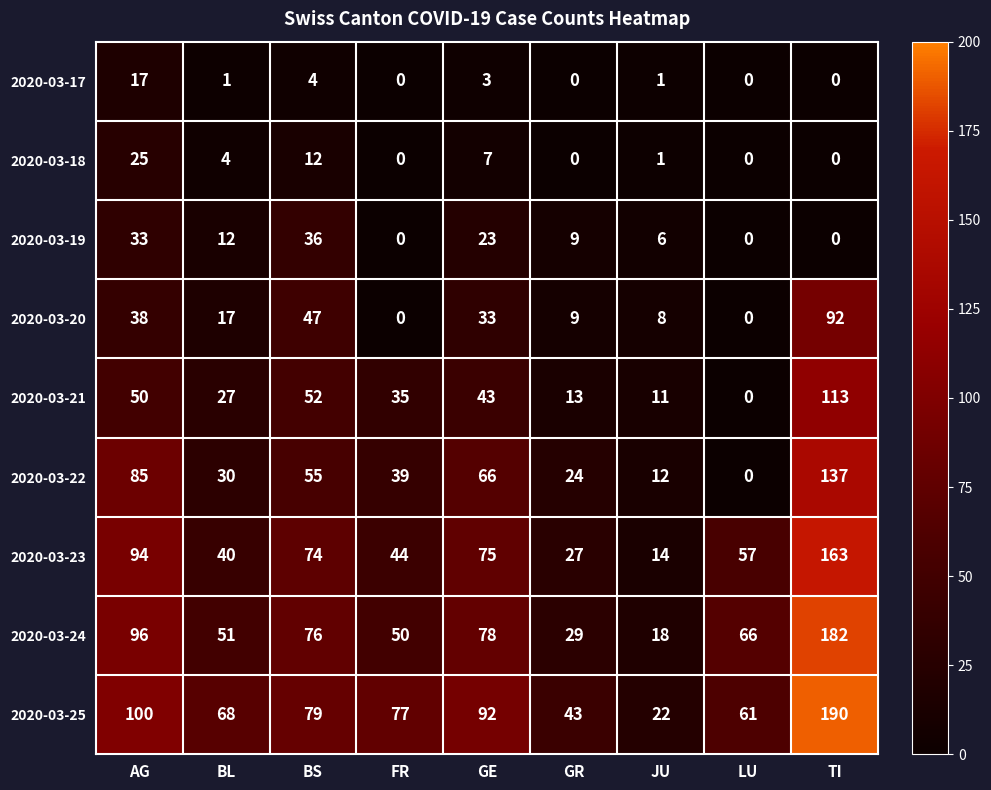

Which series has the largest range (max minus min)?

2020-03-25